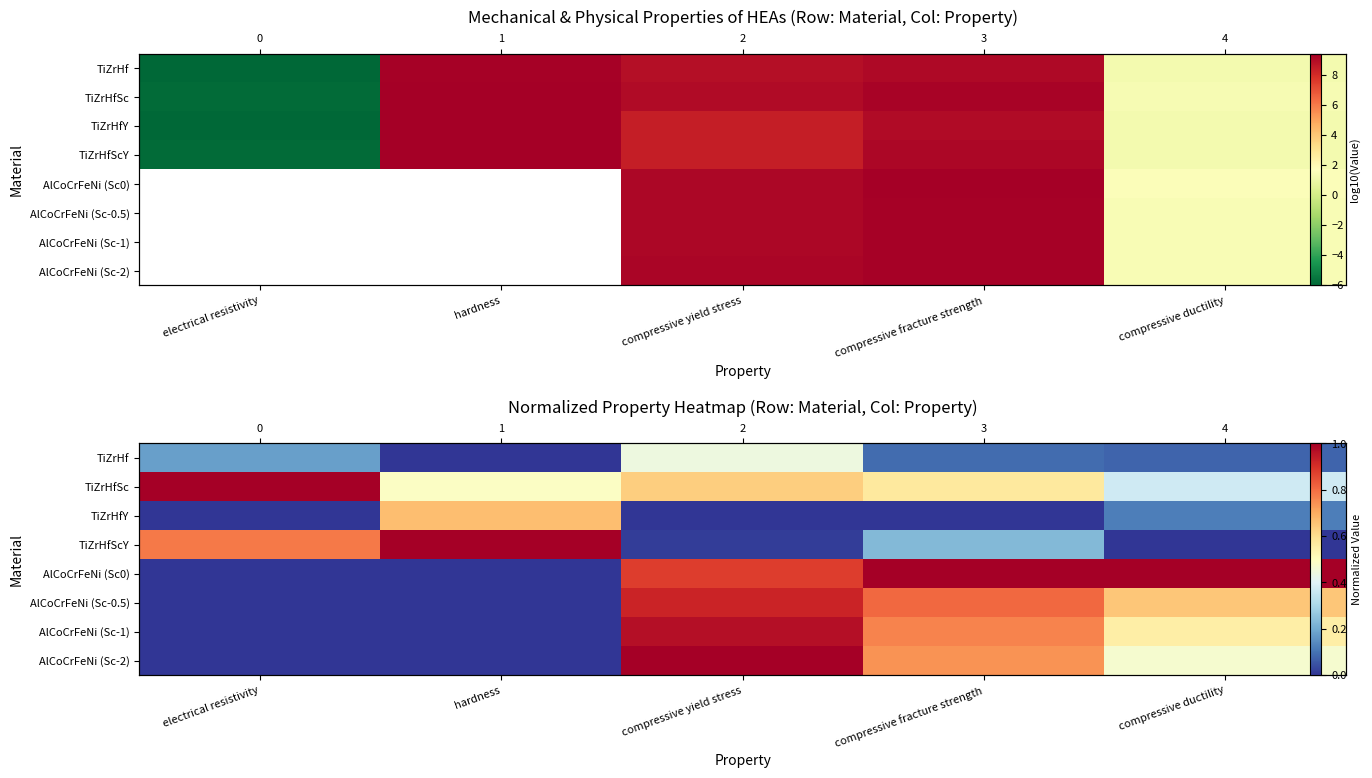

List the series in order of their peak value, lowest first.

TiZrHf, TiZrHfY, AlCoCrFeNi (Sc-0.5), AlCoCrFeNi (Sc-1), TiZrHfSc, TiZrHfScY, AlCoCrFeNi (Sc0), AlCoCrFeNi (Sc-2)